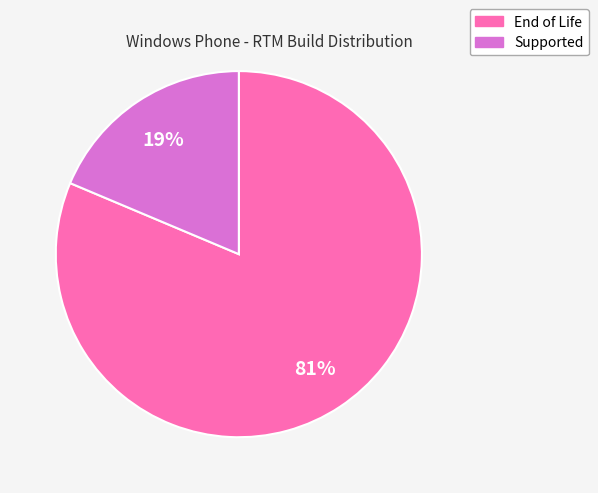

Does any single category account for the majority?

Yes